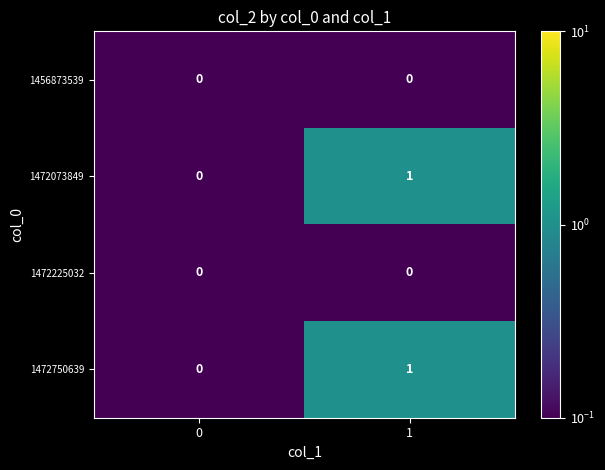

What is the smallest value displayed?

0